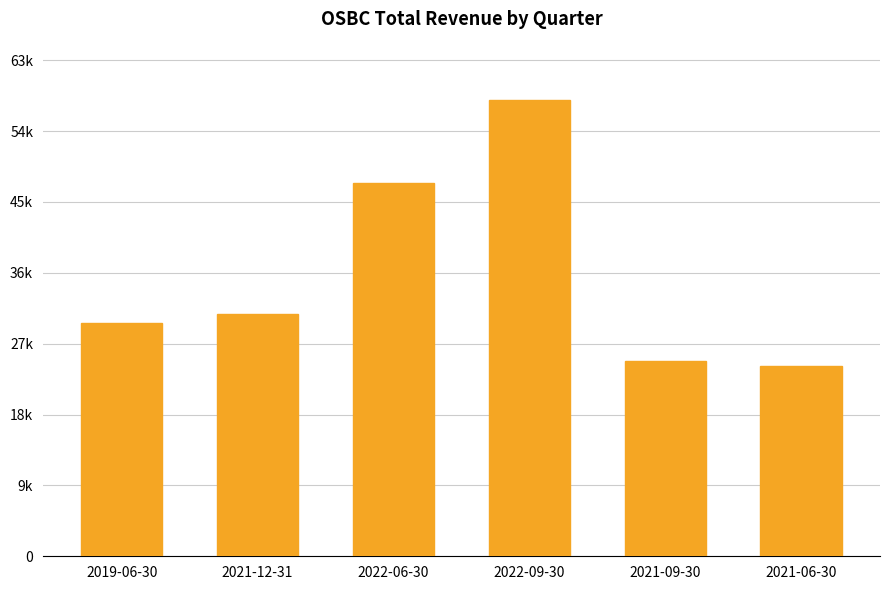

Are the bars horizontal?

No